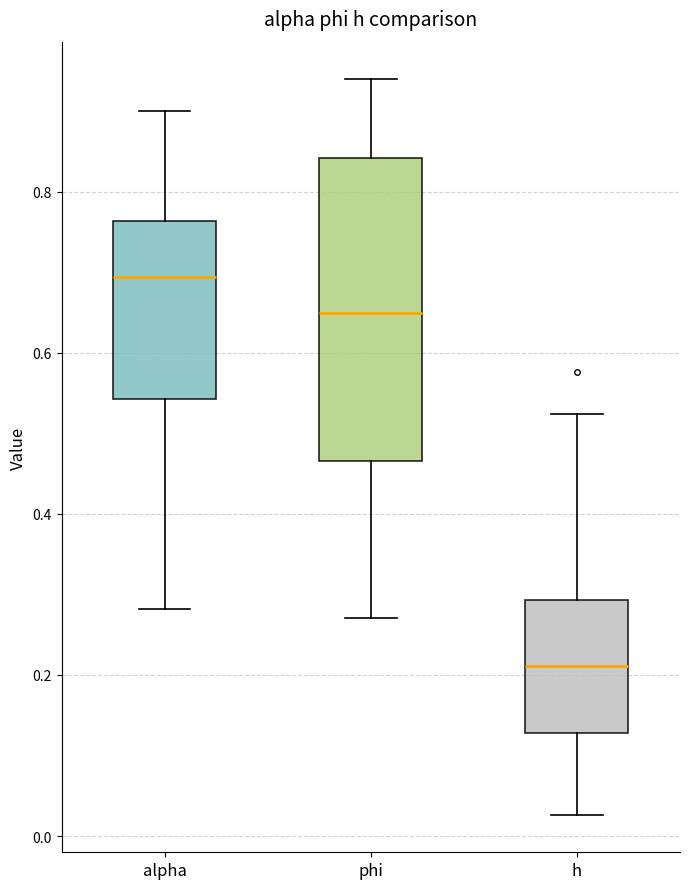

Which box is the tallest, from its lower edge to its upper edge?

phi